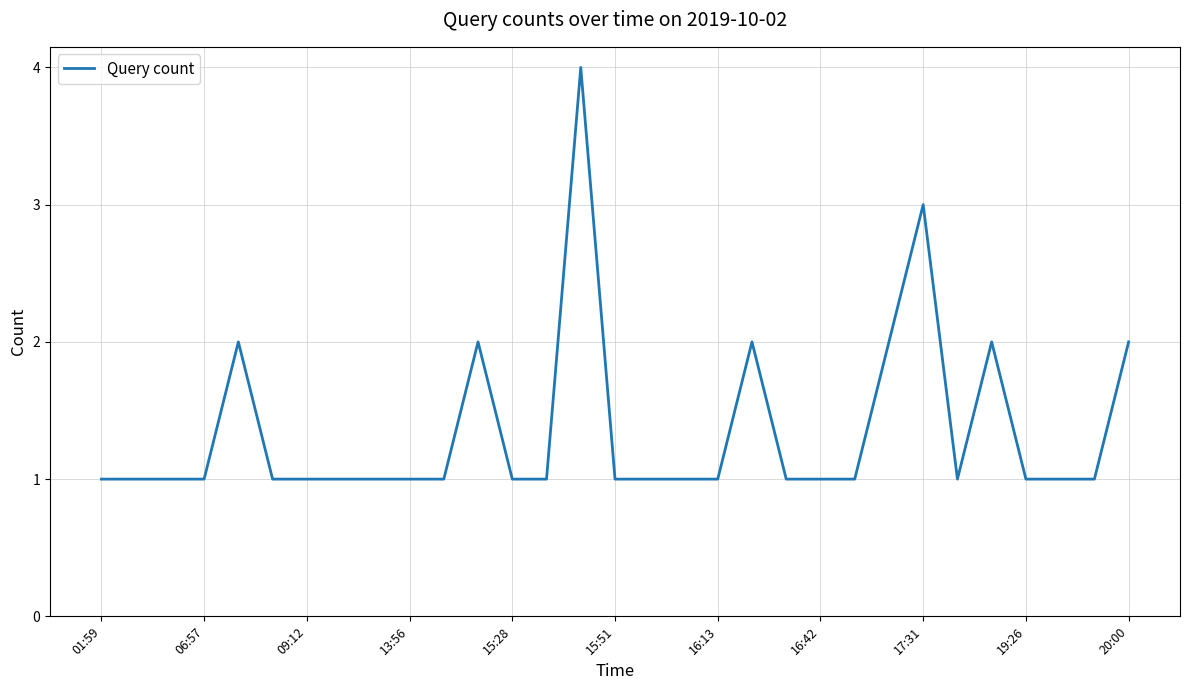

What is the difference between the second highest and second lowest values?

2